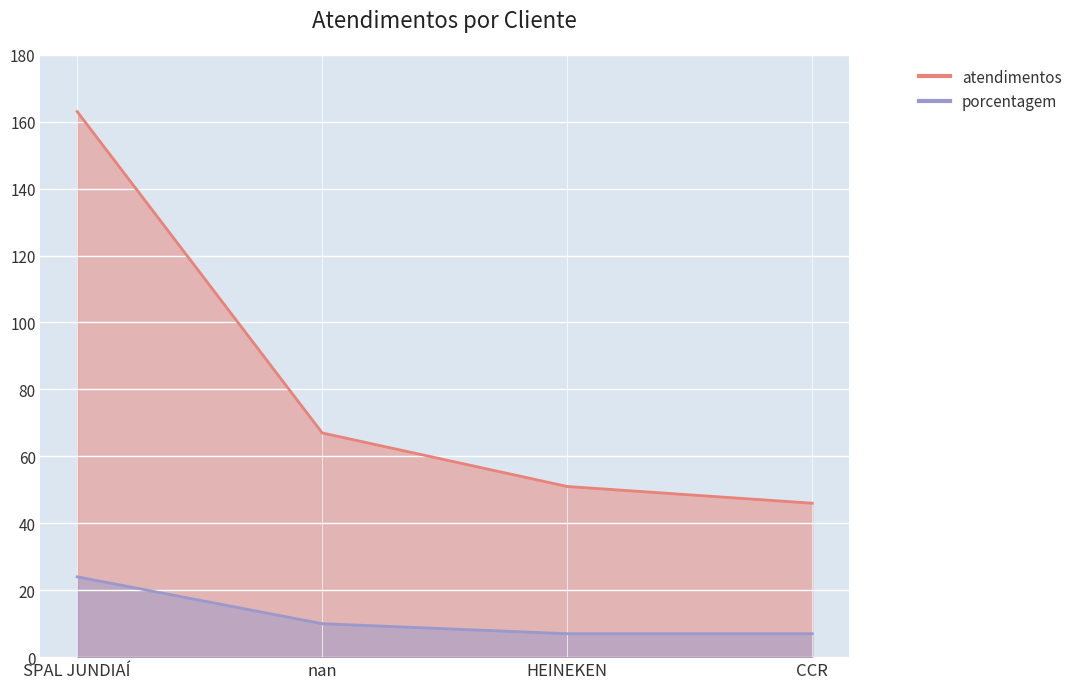

Approximately how many times larger is the value at CCR compared to nan?

0.7